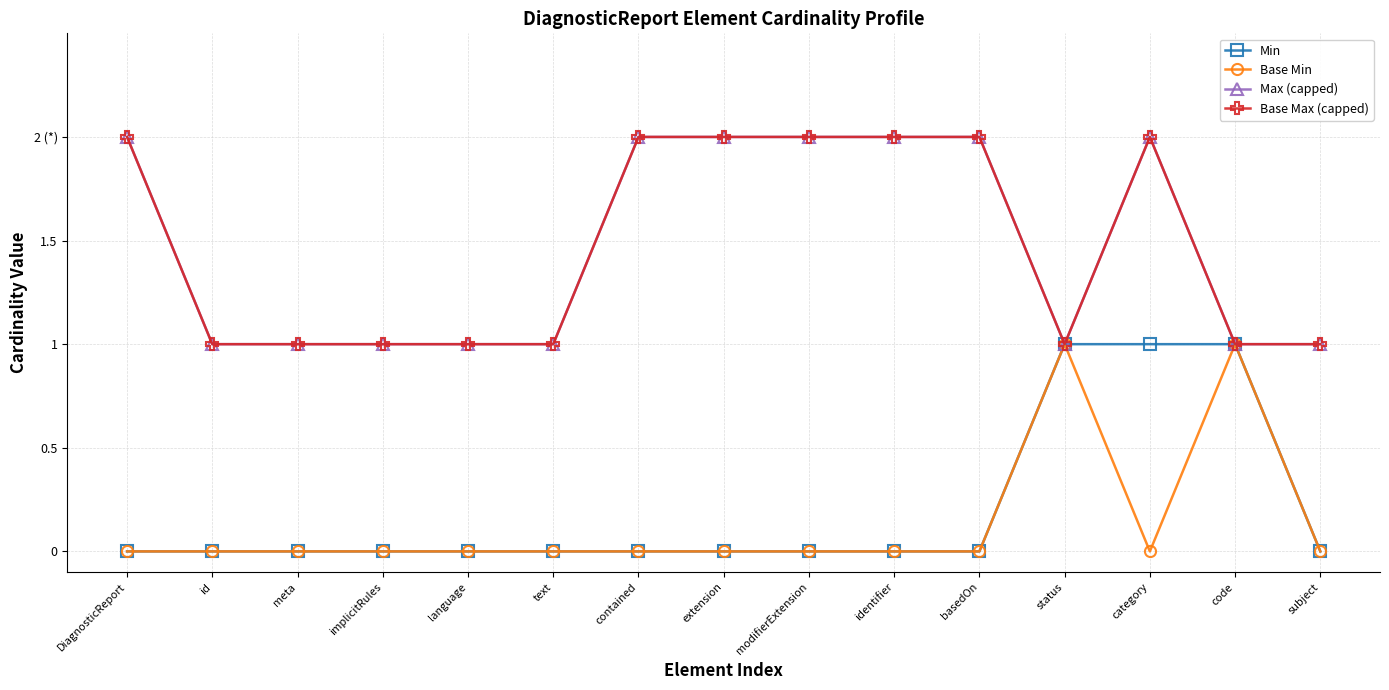

True or false: Min has more than 1 points higher than both neighbors.

False